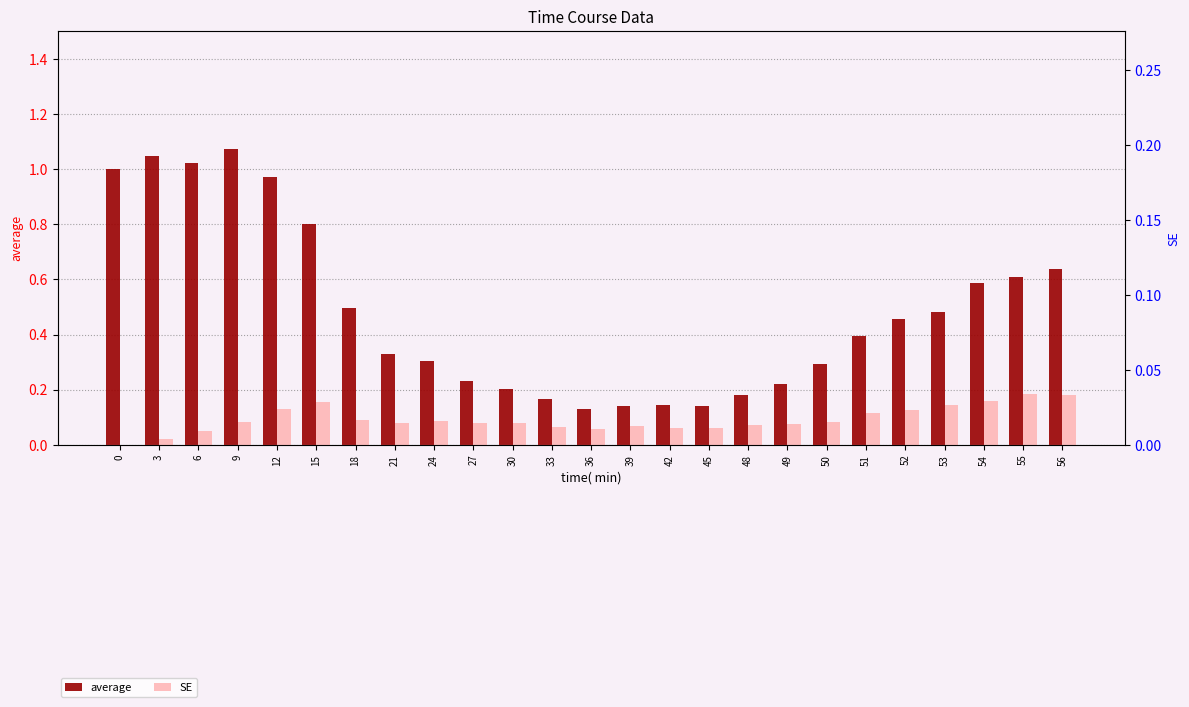

How many groups of bars are there?

25